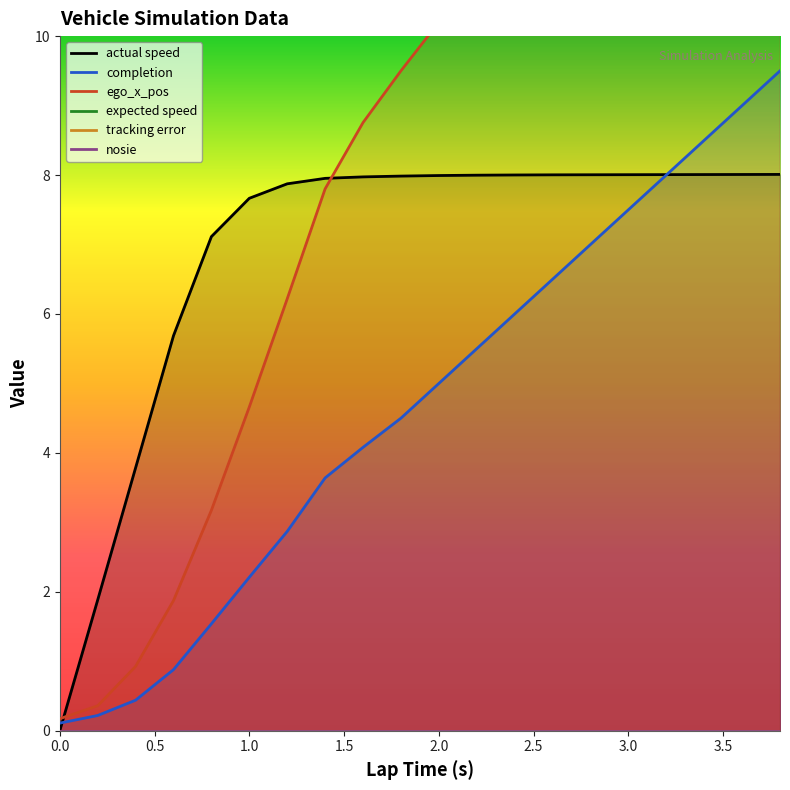

At how many categories does at least one series exceed 2?

18